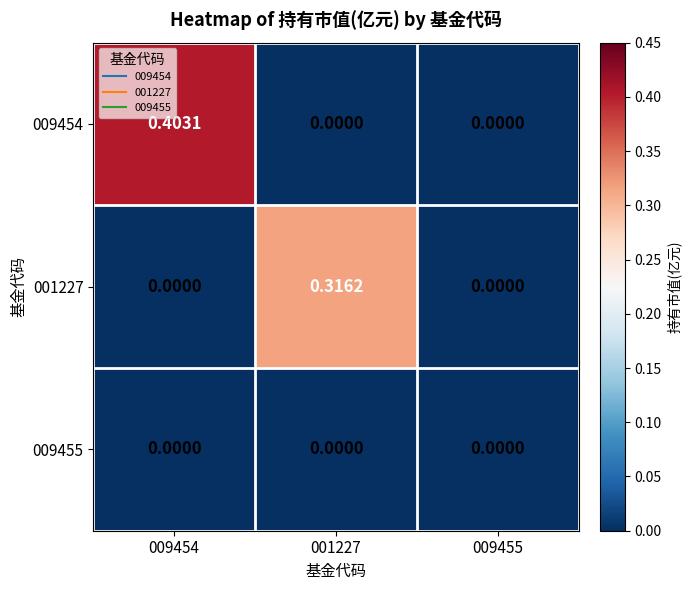

How many positive values does the 001227 series have?

1